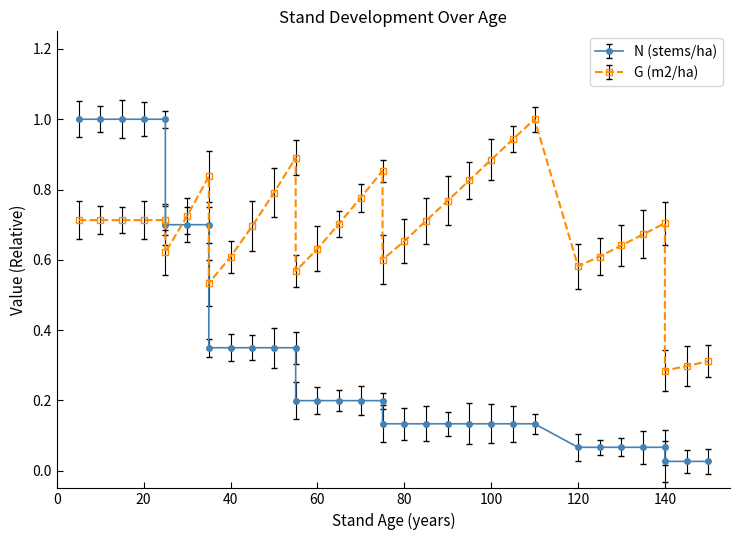

What is the maximum value for G (m2/ha)?

1.0